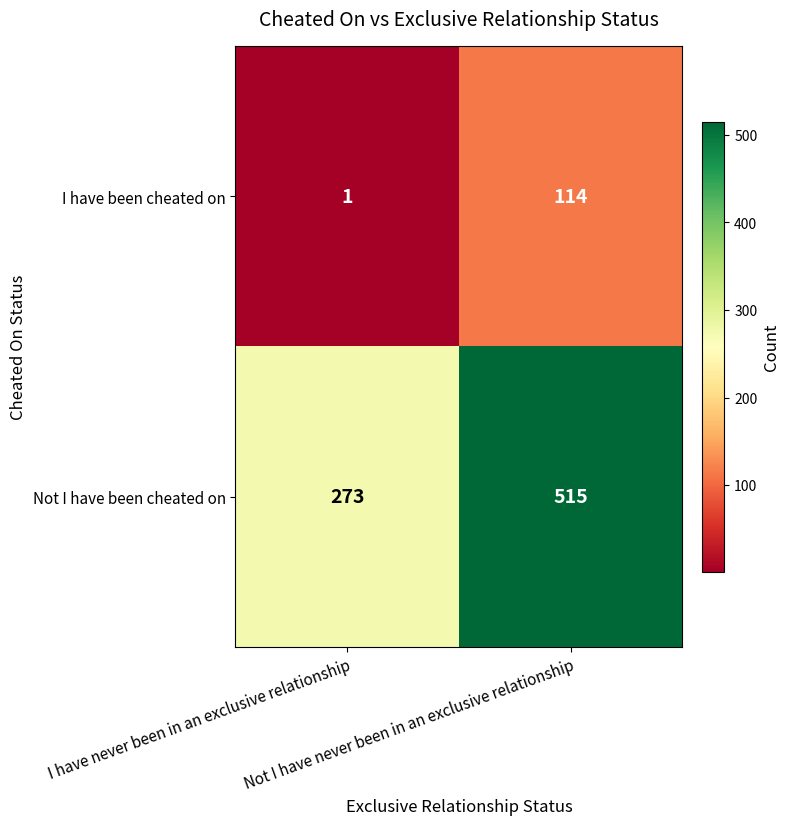

List the series in order of their overall mean, lowest first.

I have been cheated on, Not I have been cheated on